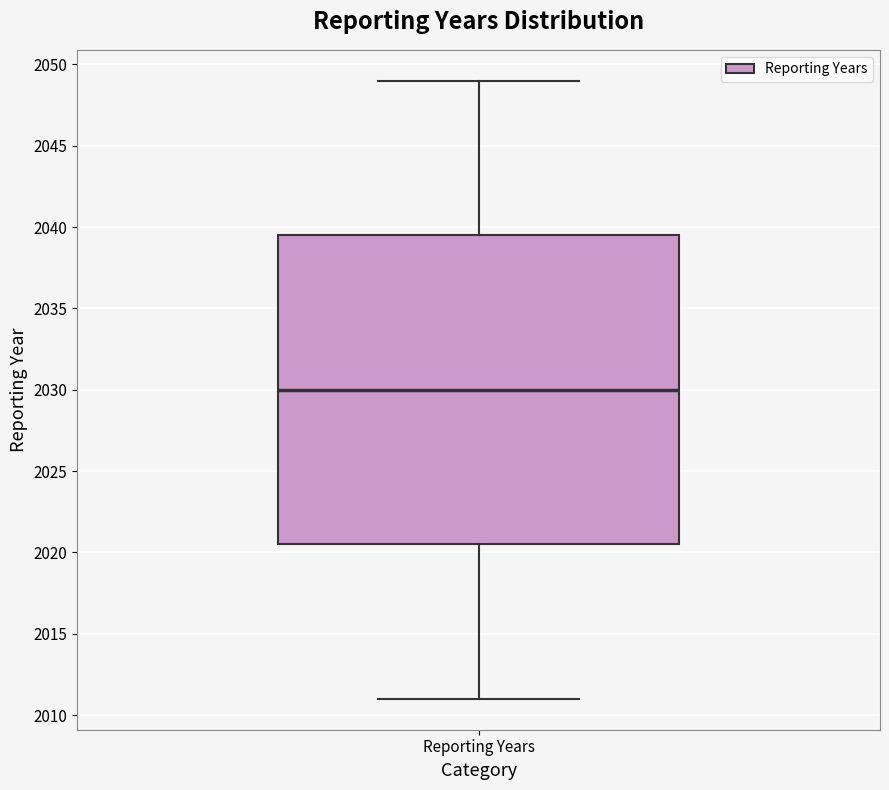

Read this box plot against the y-axis: the position of the median line, the range covered by the box, and the ends of both whiskers. The values are not printed on the chart, so give them approximately, as read against the axis.

median 2030.0, box 2020.5 to 2039.5, whiskers 2011.0 to 2049.0